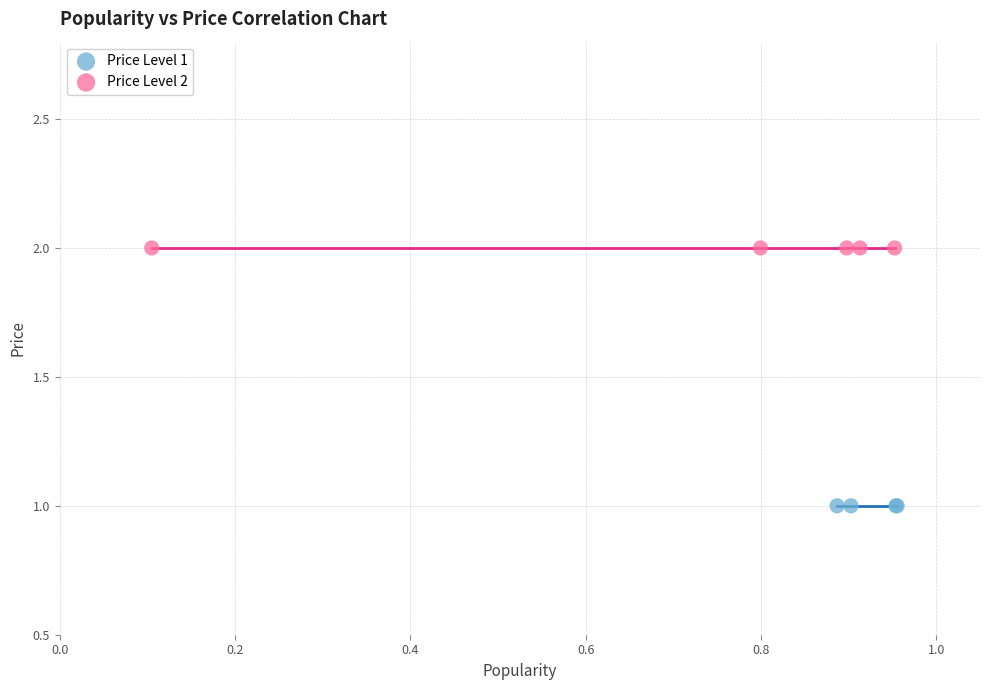

Which series reaches the maximum Y coordinate?

Price Level 2